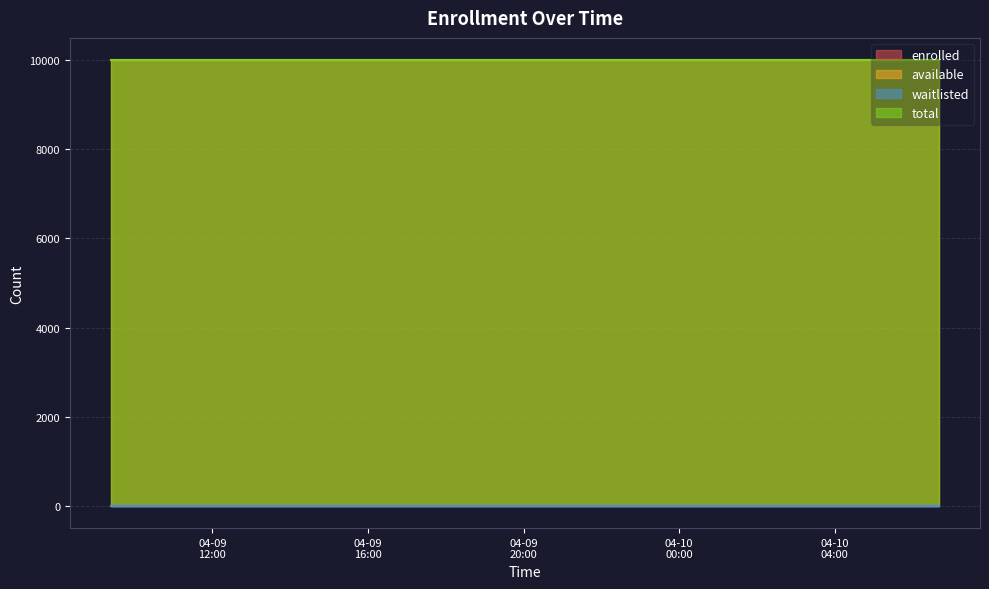

At which label is total closest to 9999?

2025-04-09T09:24:04